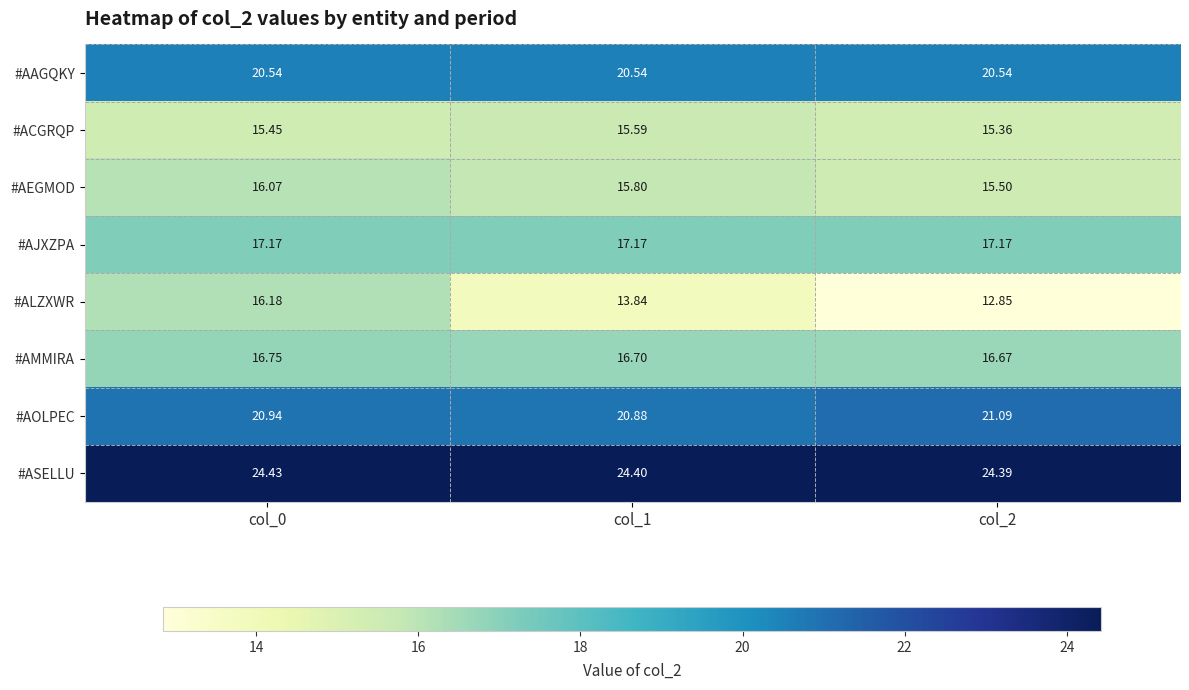

How many categories are shown in the chart?

3